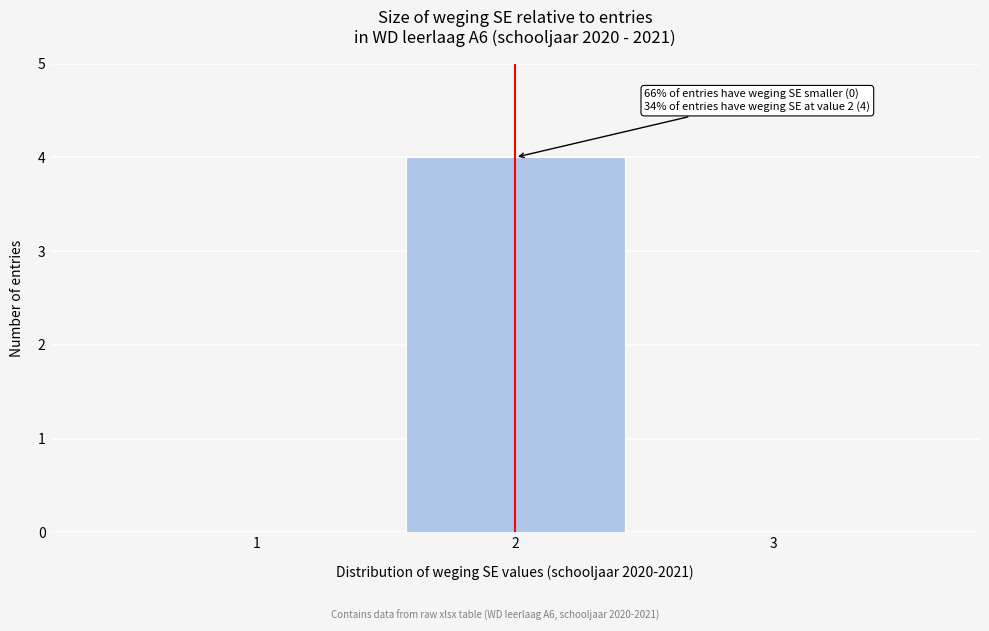

Over which range of the x-axis is the bar tallest?

1.5 to 2.5